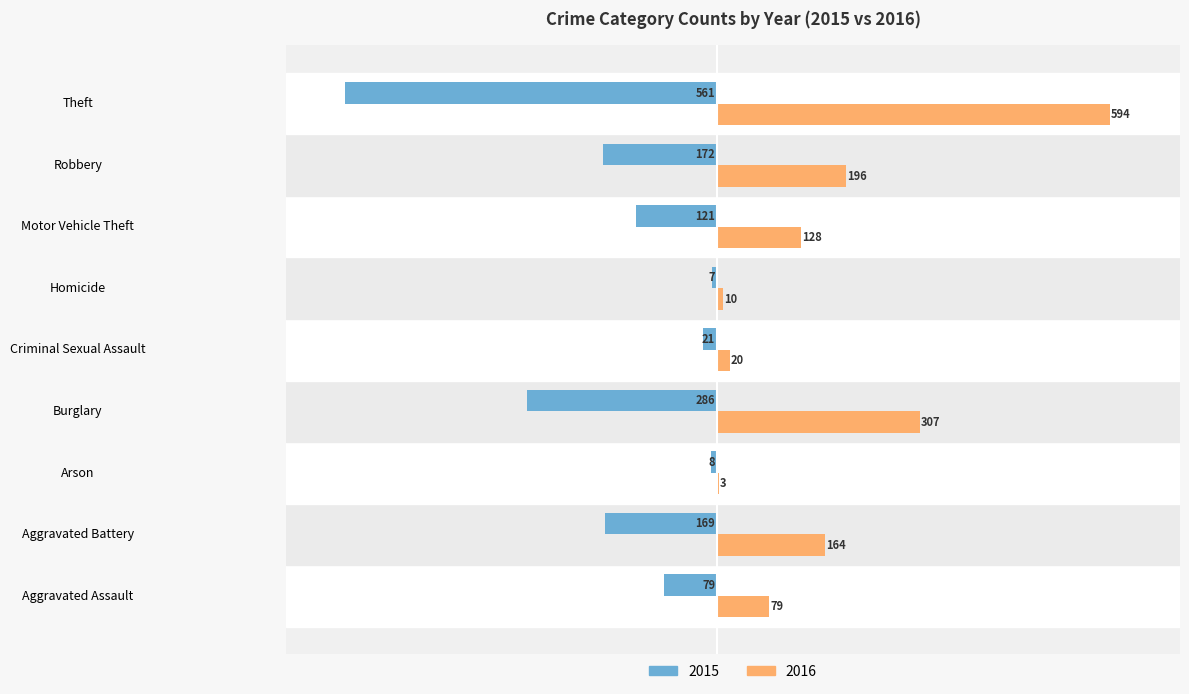

Is the value of 2016 at Arson greater than the value of 2015 at Theft?

Yes